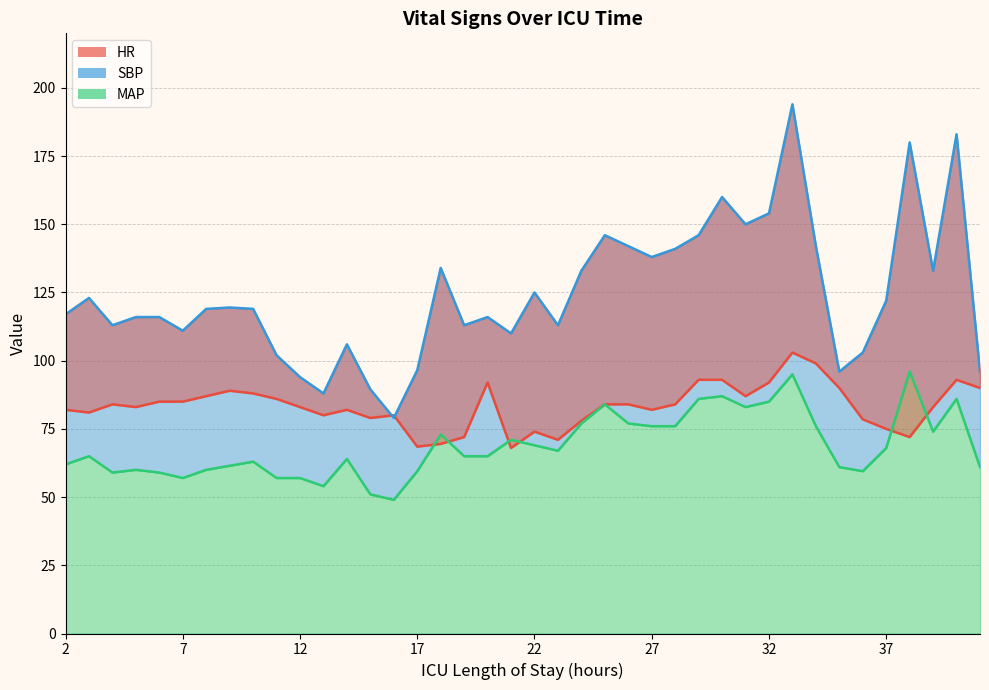

Is it true that HR equals 113.1 at 3?

False